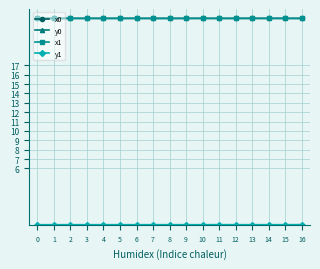

The x1 series shows 22.0 at 14. True or false?

True